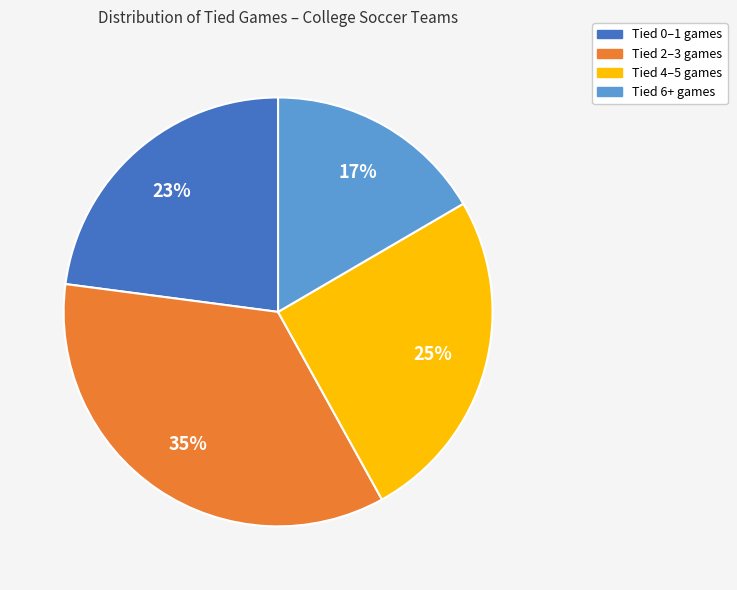

To the nearest percent, what portion does Tied 4–5 games represent?

25%